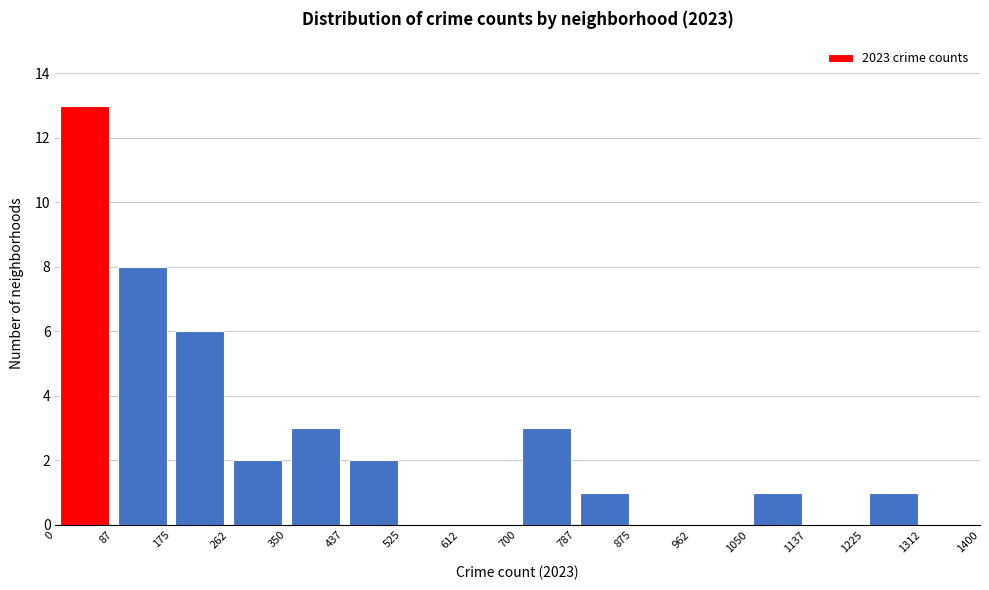

Reading left to right, transcribe this chart: for each bar, give the range it covers on the x-axis and its height. The values are not printed on the chart, so give them approximately, as read against the axis.

0 to 87: 13
87 to 175: 8
175 to 262: 6
262 to 350: 2
350 to 437: 3
437 to 525: 2
525 to 612: 0
612 to 700: 0
700 to 787: 3
787 to 875: 1
875 to 962: 0
962 to 1050: 0
1050 to 1137: 1
1137 to 1225: 0
1225 to 1312: 1
1312 to 1400: 0